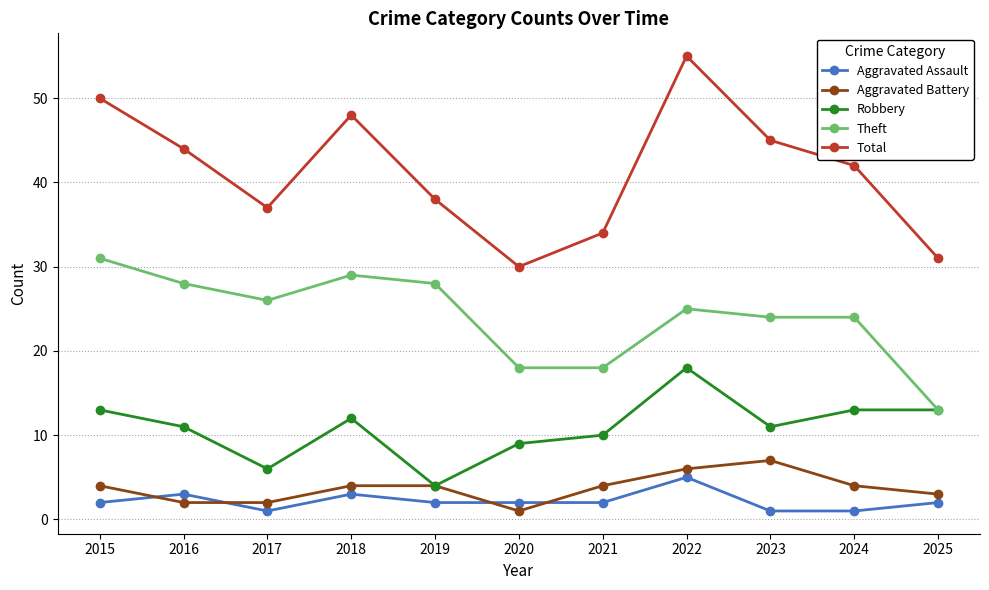

True or false: Aggravated Assault has more than 1 points higher than both neighbors.

True